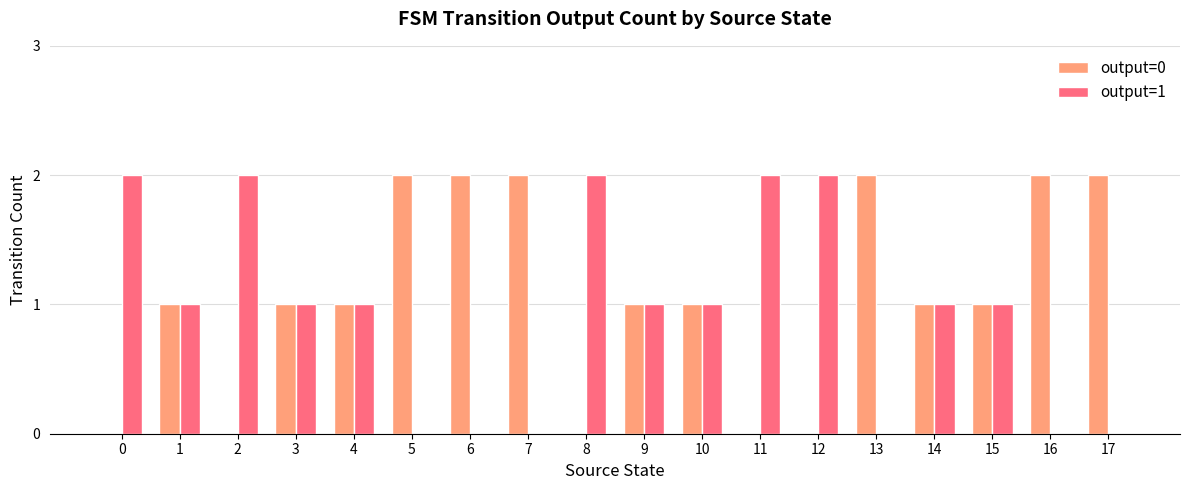

The value of output=0 at 8 is 0. True or false?

True